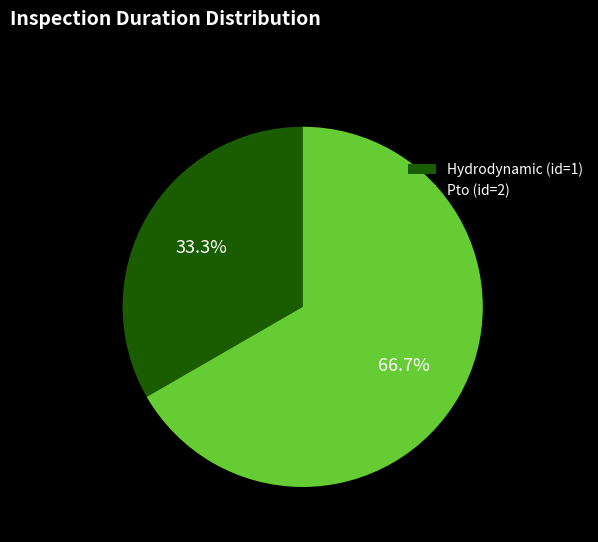

What is the total percentage of Hydrodynamic (id=1) and Pto (id=2)?

100.0%